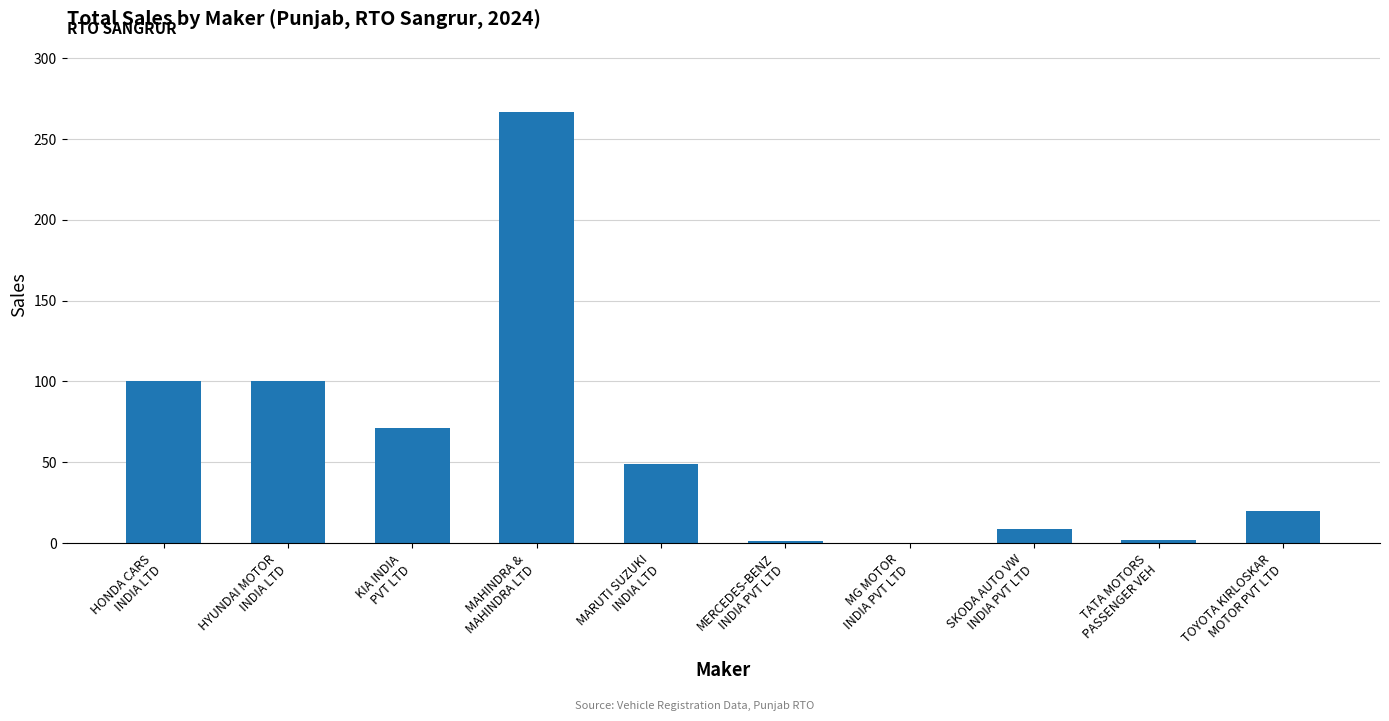

Count the number of data series in this chart.

1